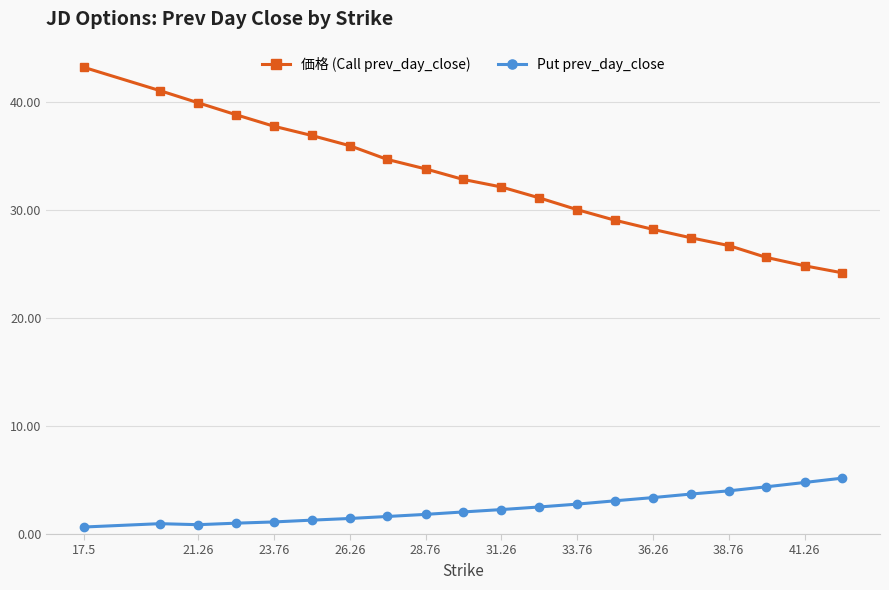

True or false: 価格 (Call prev_day_close) and Put prev_day_close intersect in this chart.

False